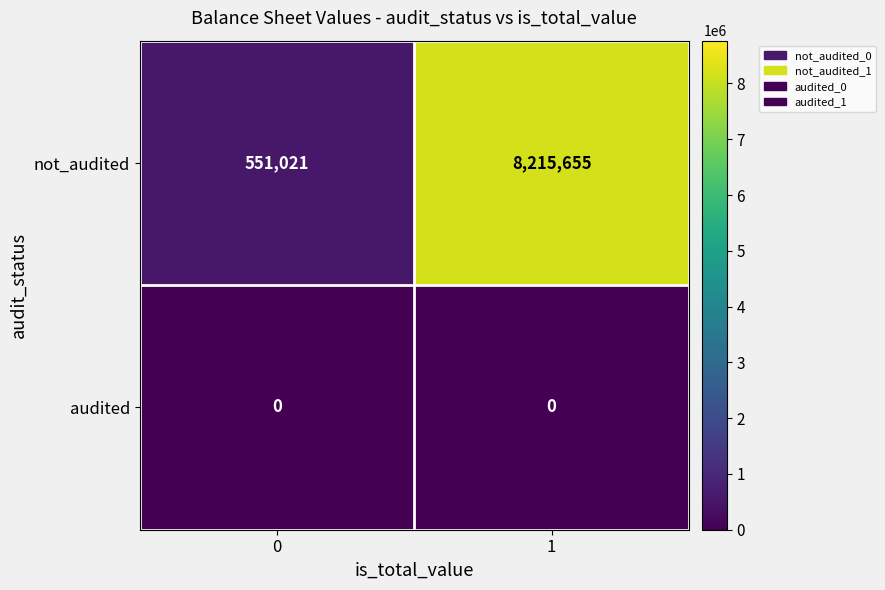

The value of not_audited at 0 is 551021. True or false?

True